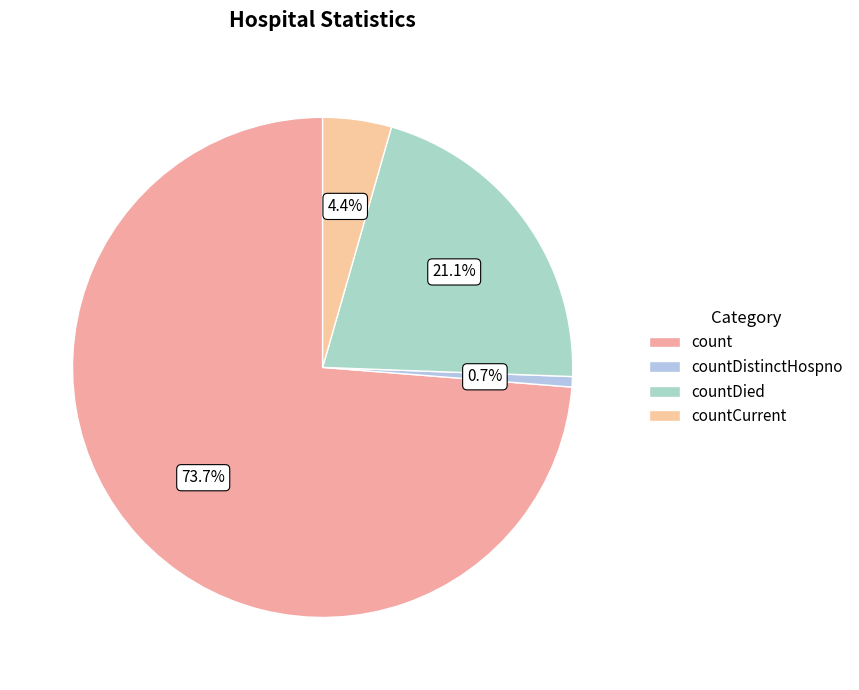

What is the change in value from countDied to countCurrent?

-1915